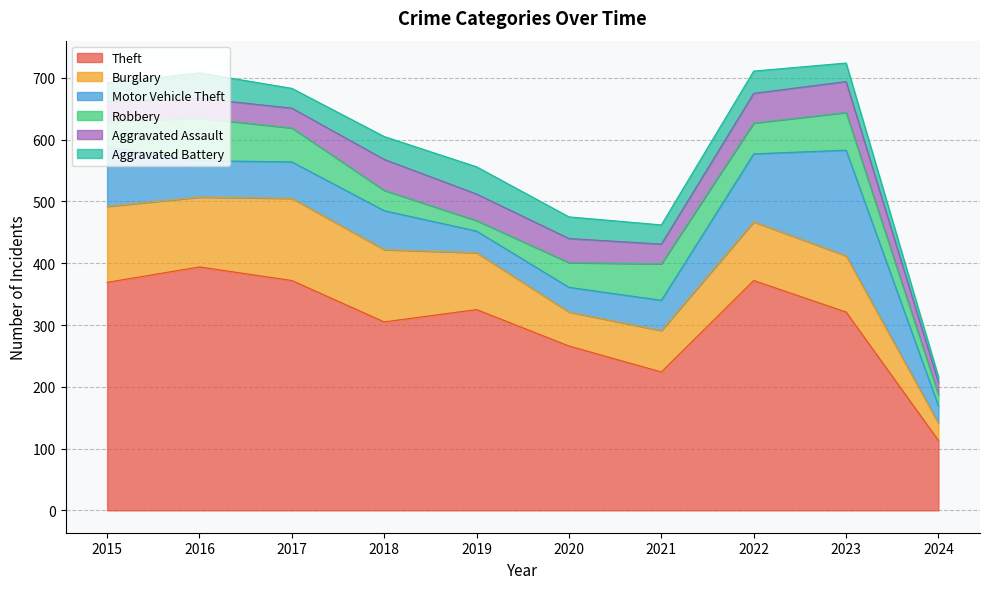

At which category does Motor Vehicle Theft reach its first local valley?

2019